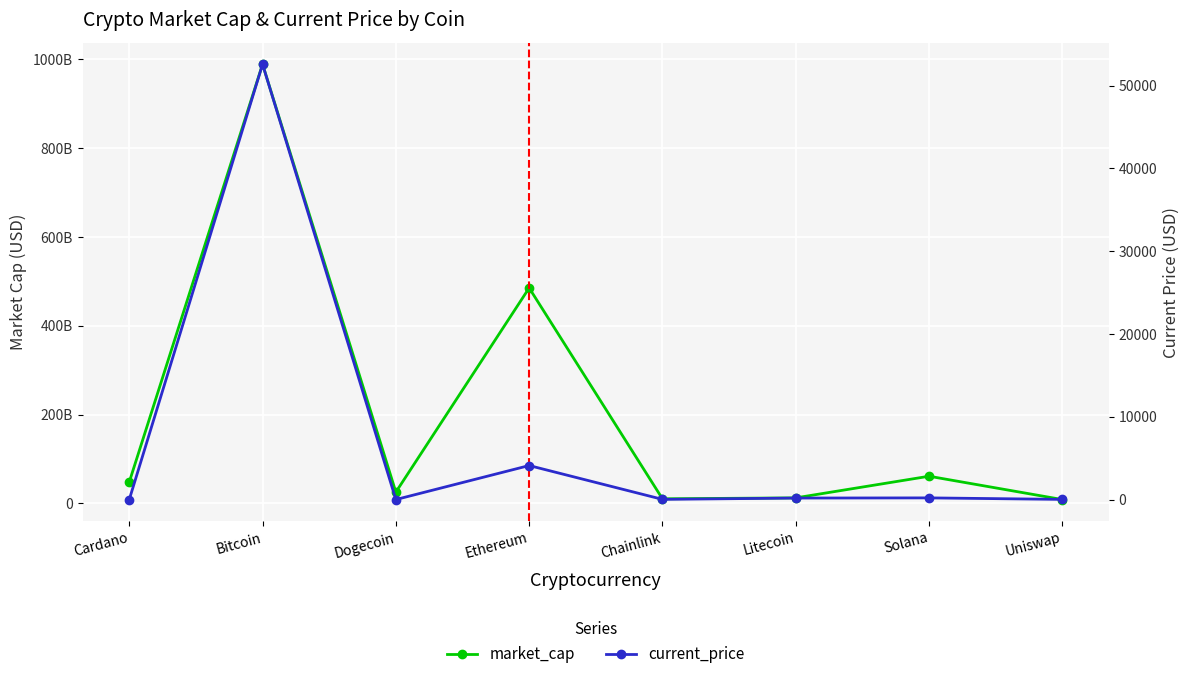

Where does the market_cap series first go above 48138315741?

Bitcoin